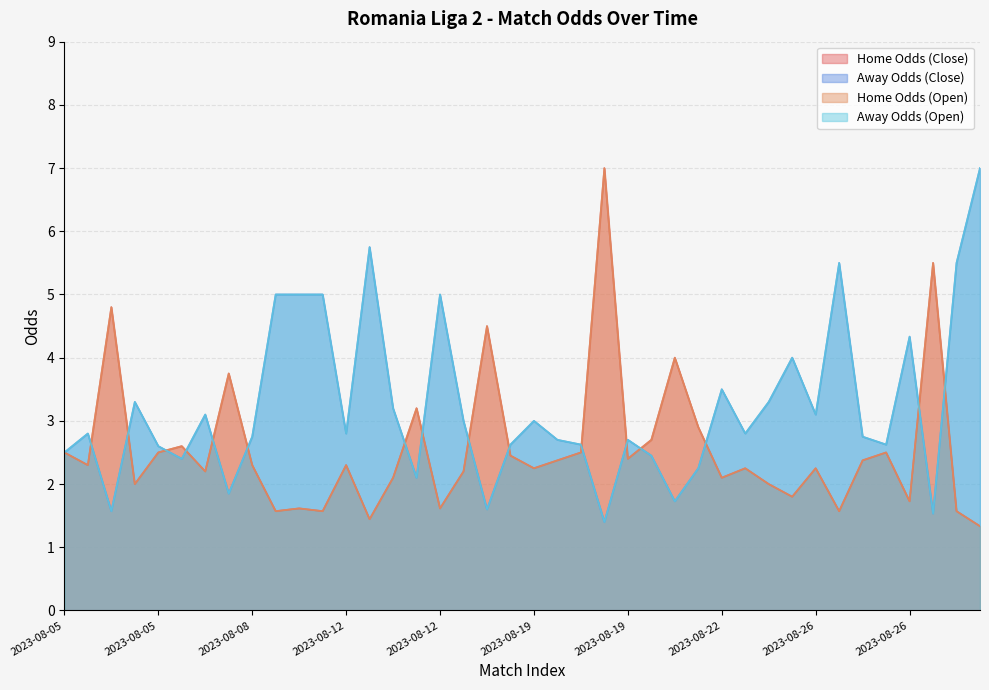

List the series in order of their peak value, highest first.

oddH, oddA, oddH_op, oddA_op